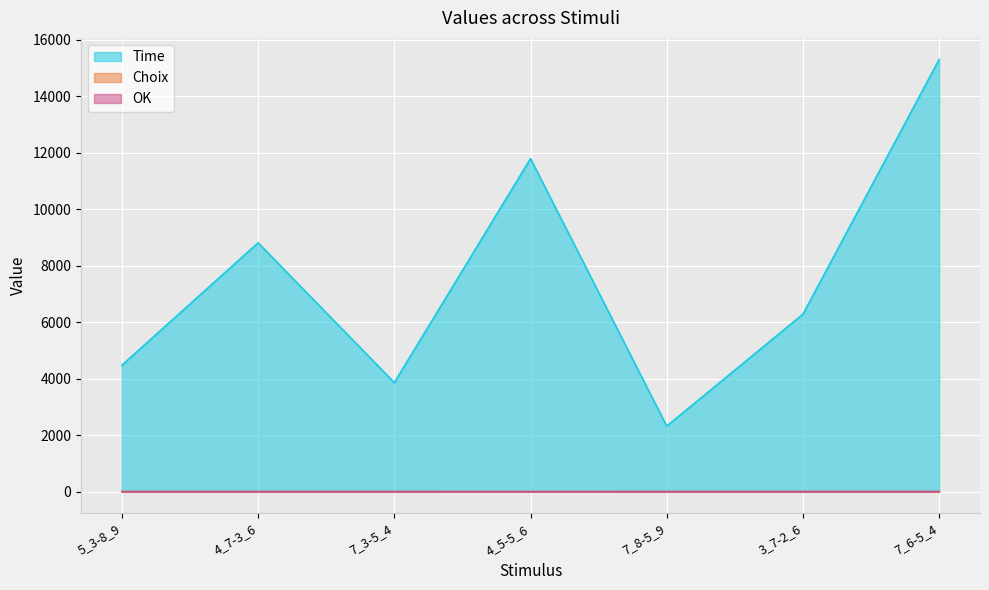

What is the value of the Choix point at the 2nd from the left?

1